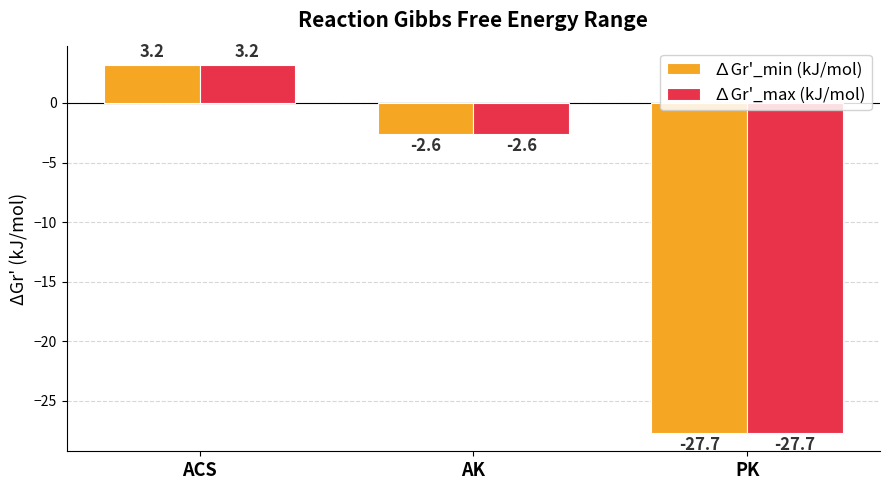

The ∆Gr'_min (kJ/mol) series shows 1.2 at ACS. True or false?

False